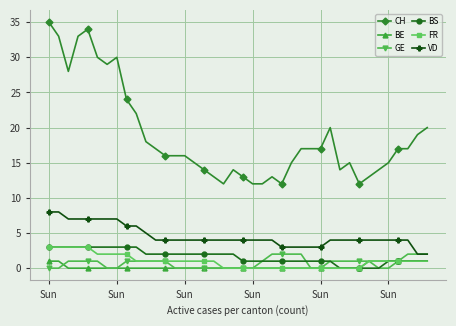

Which series has the widest spread of values?

CH